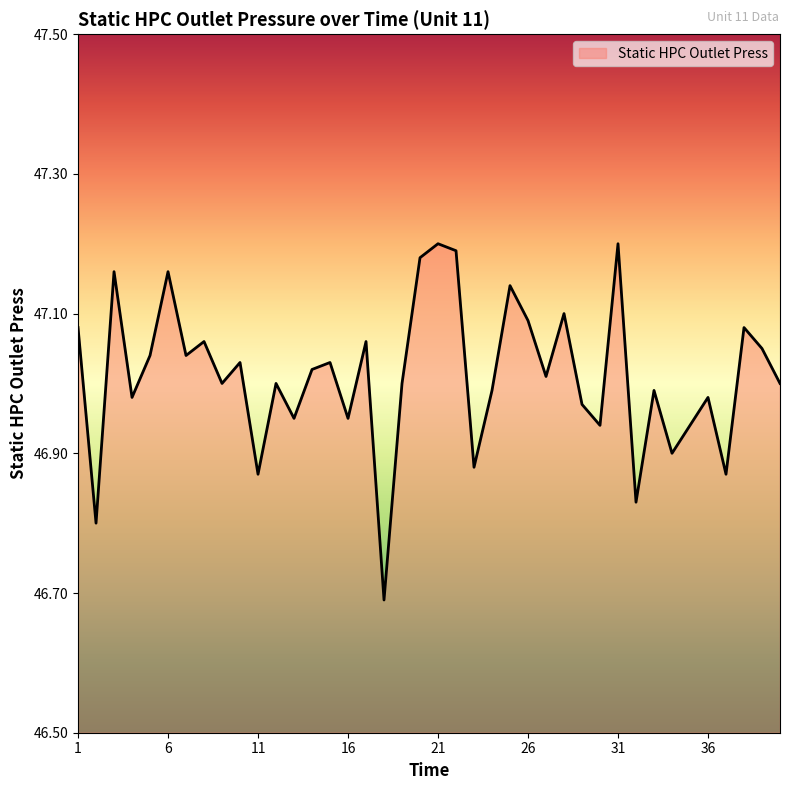

How many lines are shown in the chart?

1